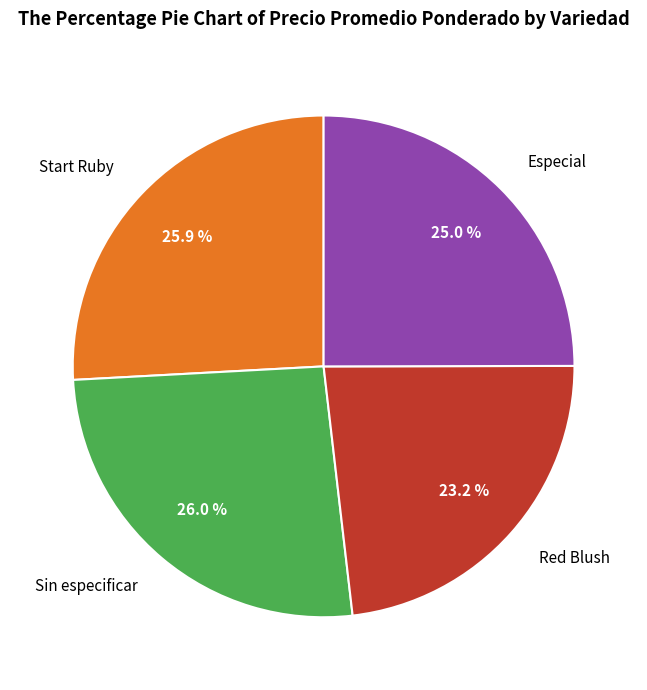

How many segments does this pie chart have?

4